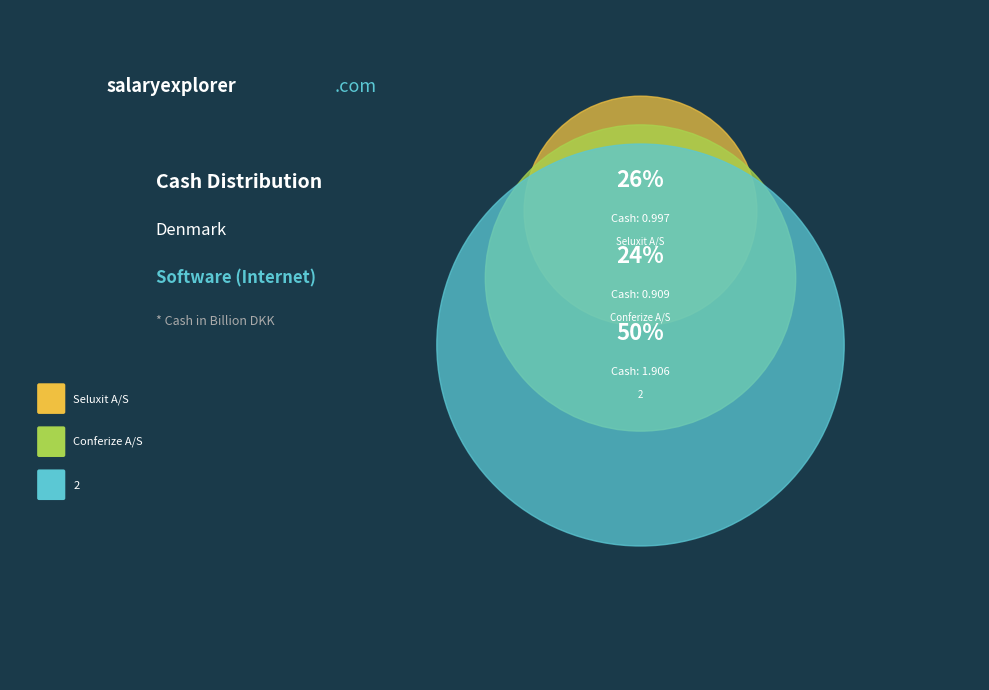

Which category has the biggest portion of the pie?

2